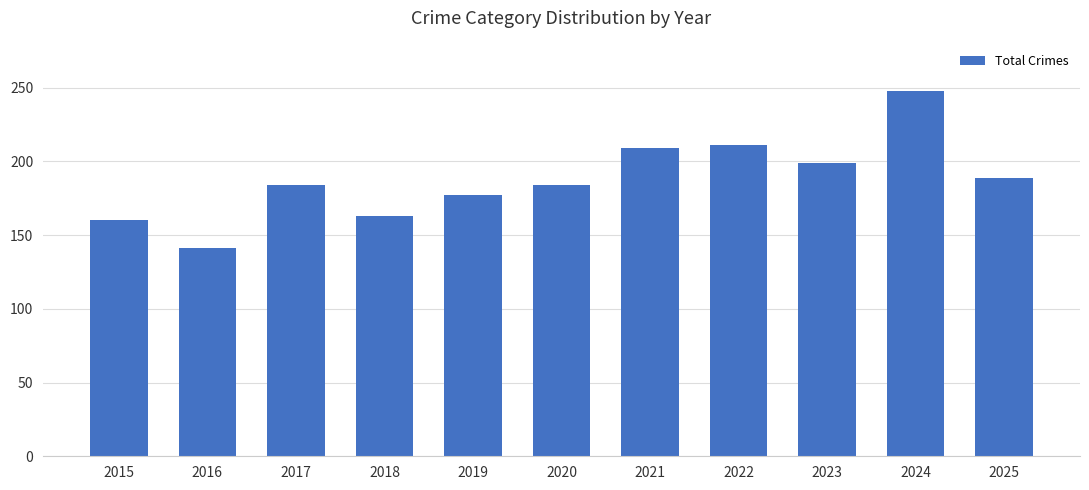

What is the smallest value displayed?

141